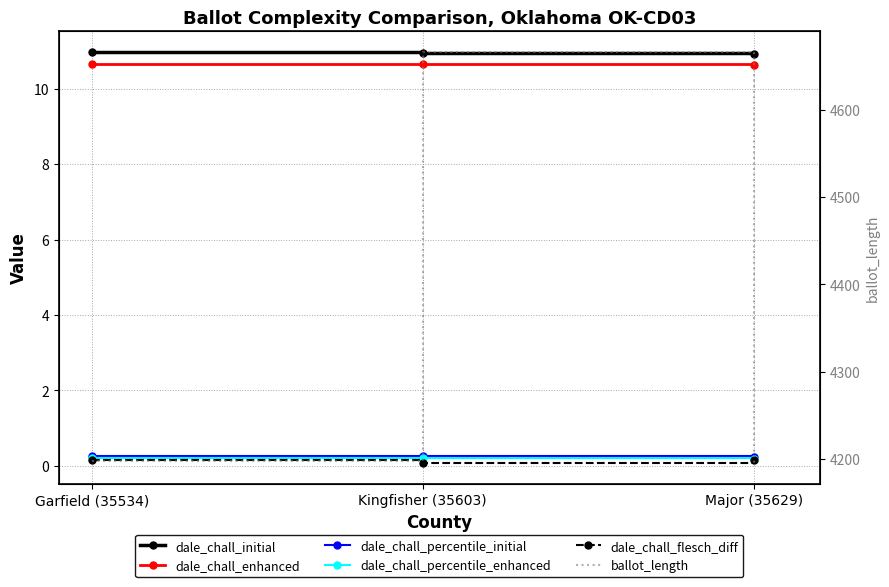

Reading right to left, list all the values displayed in this chart.

dale_chall_initial: 10.9	11.0	11.0
dale_chall_enhanced: 10.6	10.7	10.7
dale_chall_percentile_initial: 0.2	0.2	0.3
dale_chall_percentile_enhanced: 0.2	0.2	0.2
dale_chall_flesch_diff: 0.1	0.1	0.2
ballot_length: 4195.0	4666.0	4198.0